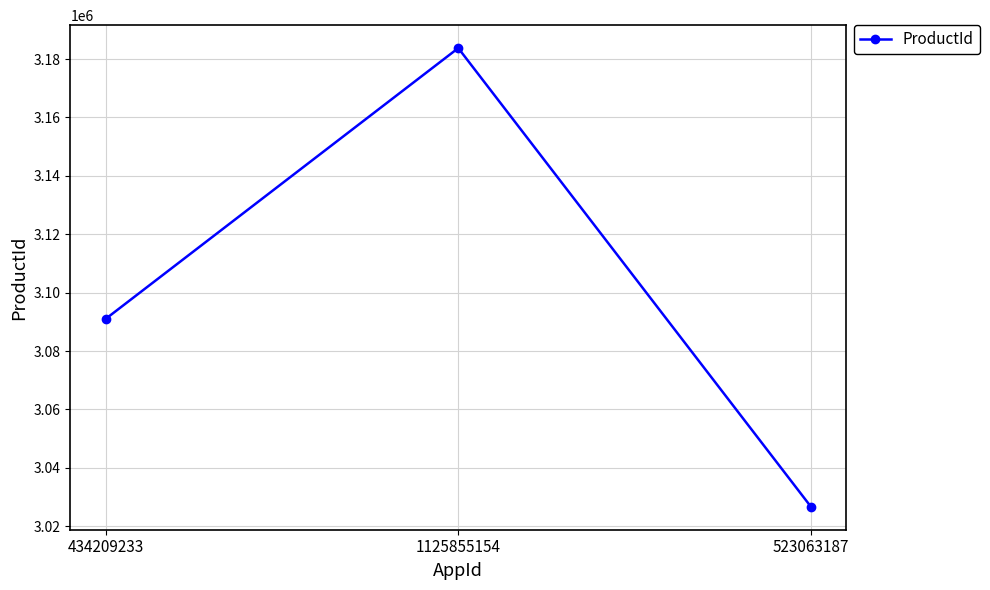

What is the maximum value shown in the chart?

3183741